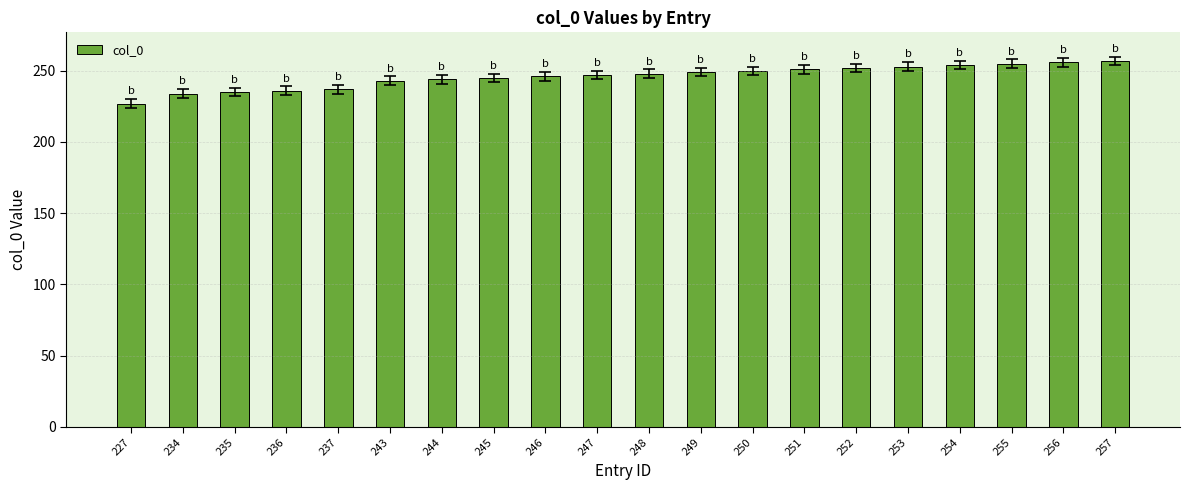

Count the number of data series in this chart.

1